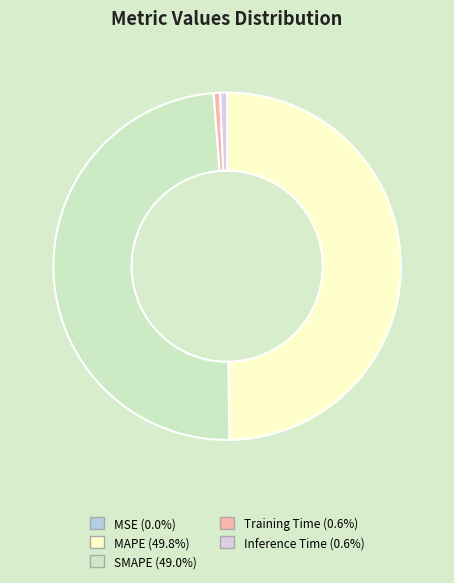

Does SMAPE represent more than half of the total?

No